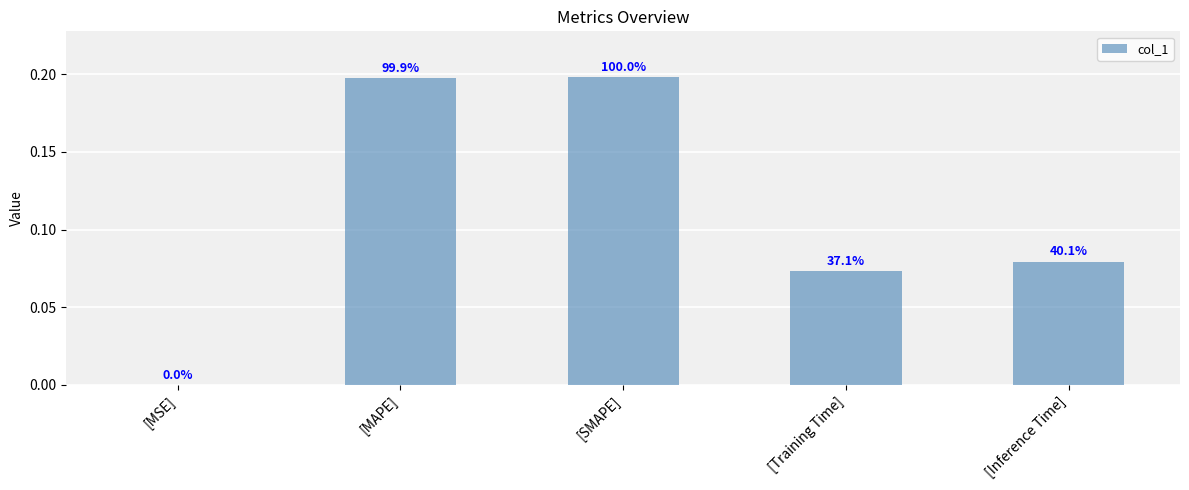

What is the label of the 5th bar from the left?

[Inference Time]